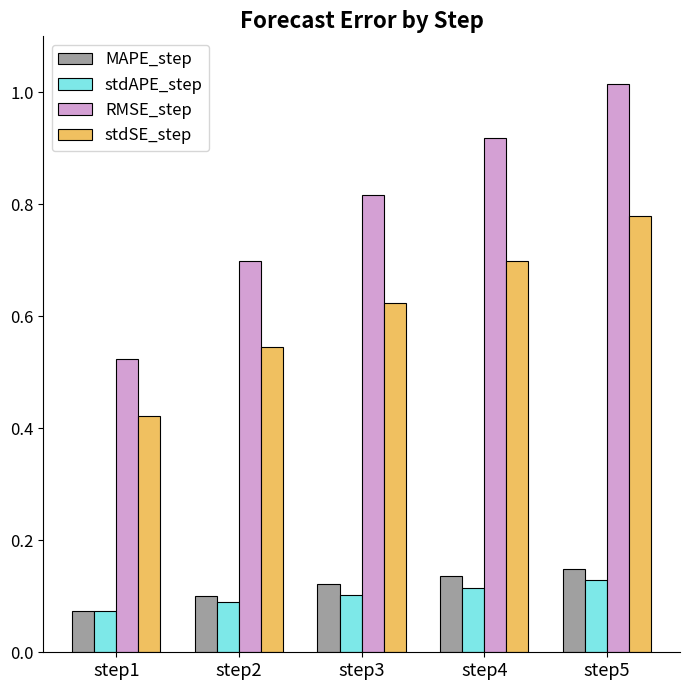

True or false: stdAPE_step has a value of 0.1 at step4.

True